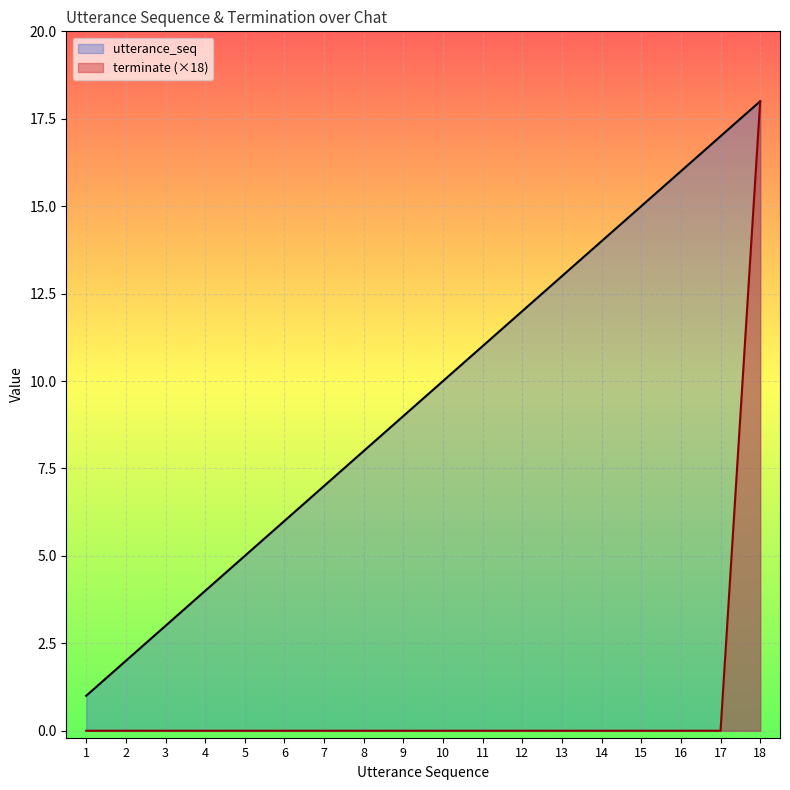

Count the number of categories in the chart.

18